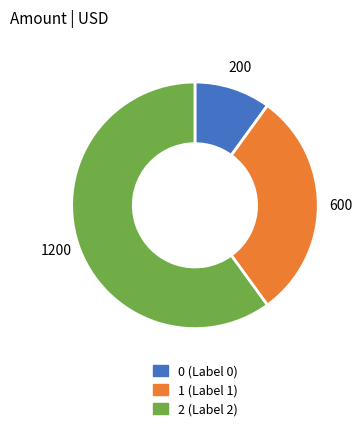

True or false: 1 accounts for 30% of the total.

True